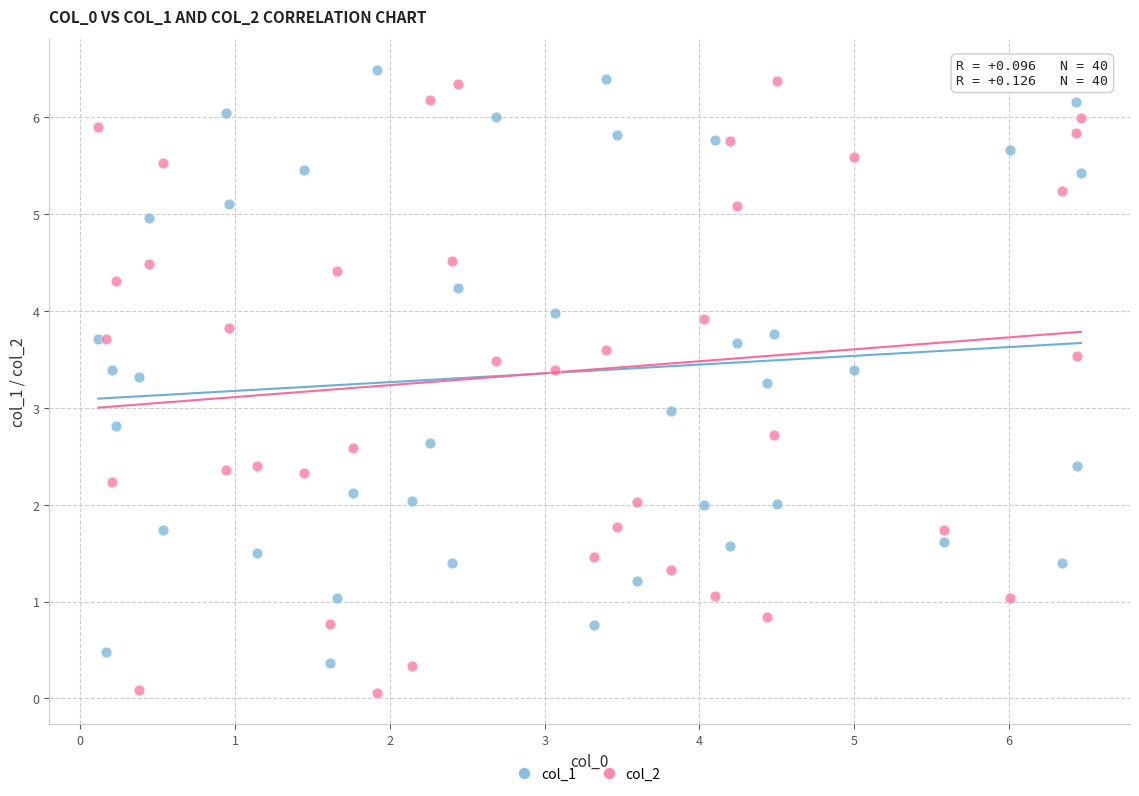

What is the X range (max minus min) for the scatter plot?

6.3